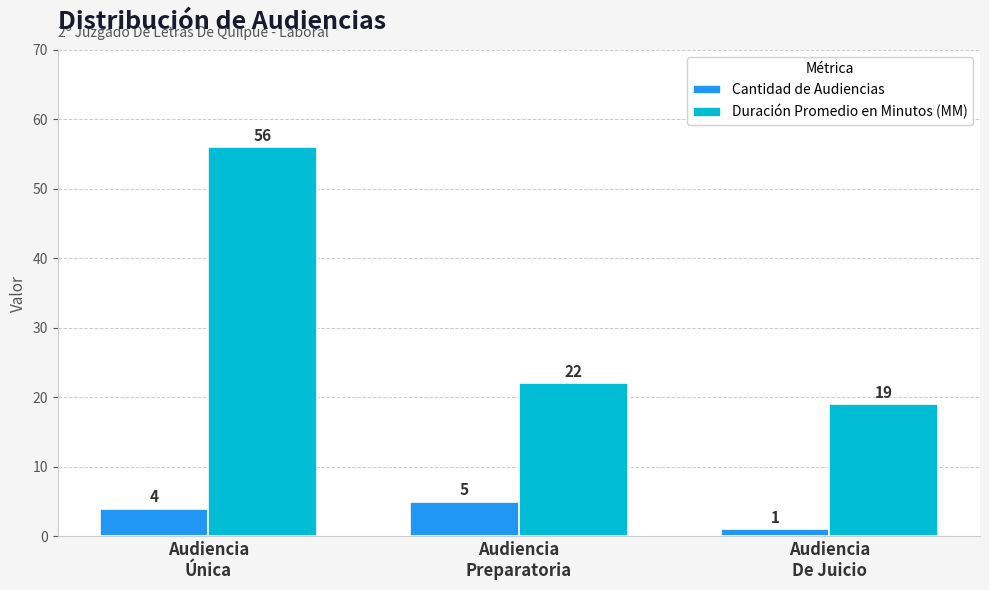

How many bars are there in each group?

2